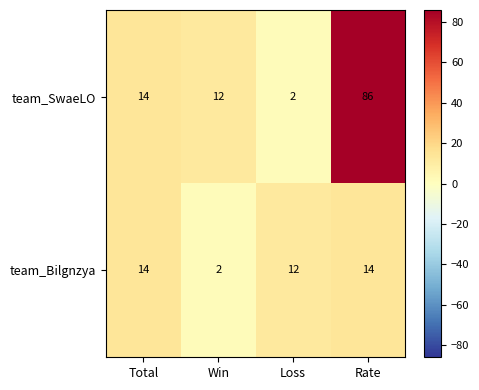

Rank the series by their maximum value, from highest to lowest.

team_SwaeLO, team_Bilgnzya